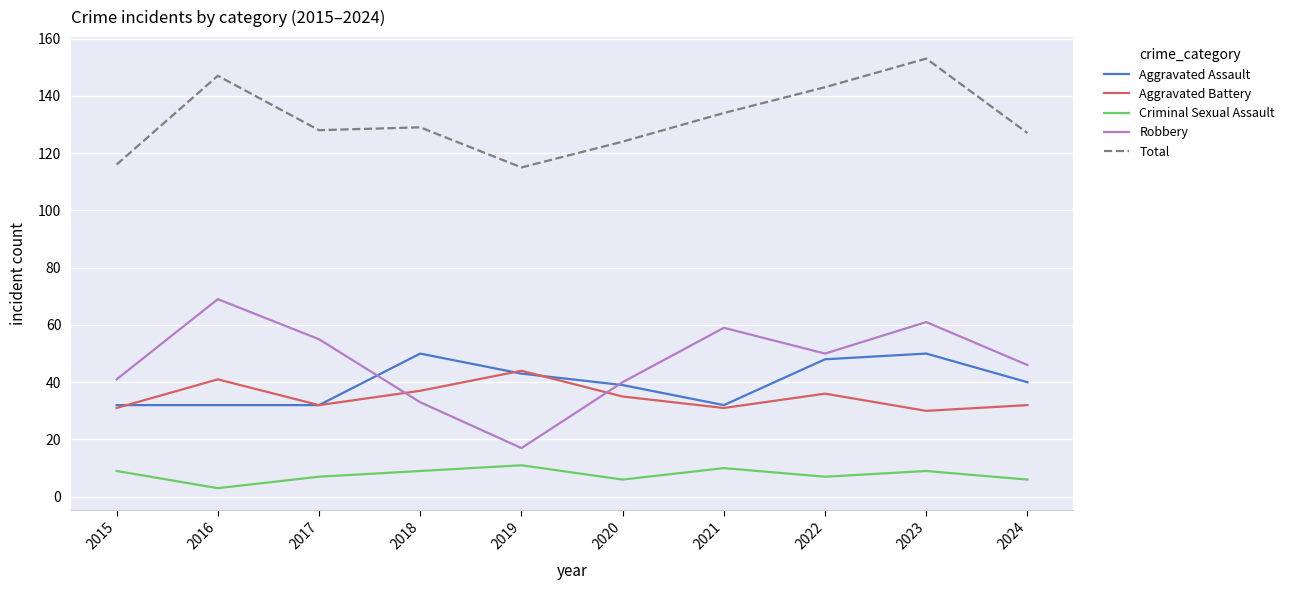

True or false: Criminal Sexual Assault has a value of 11 at 2019.

True